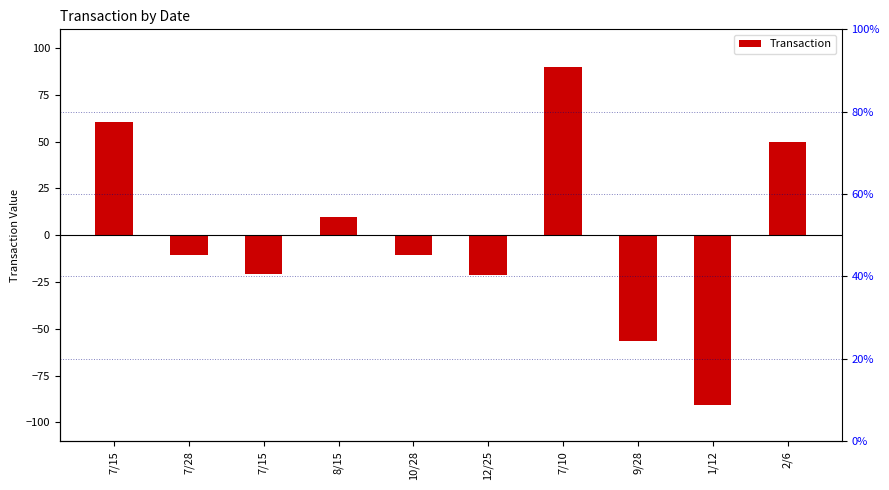

Count the number of values greater than -10.

4